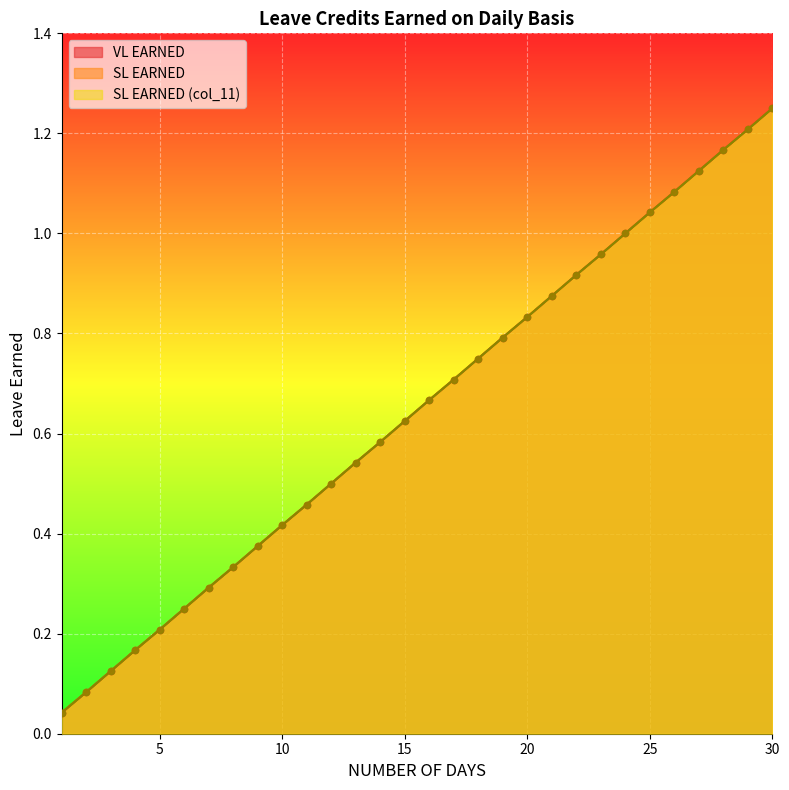

What is the total value across all series at 10?

1.3